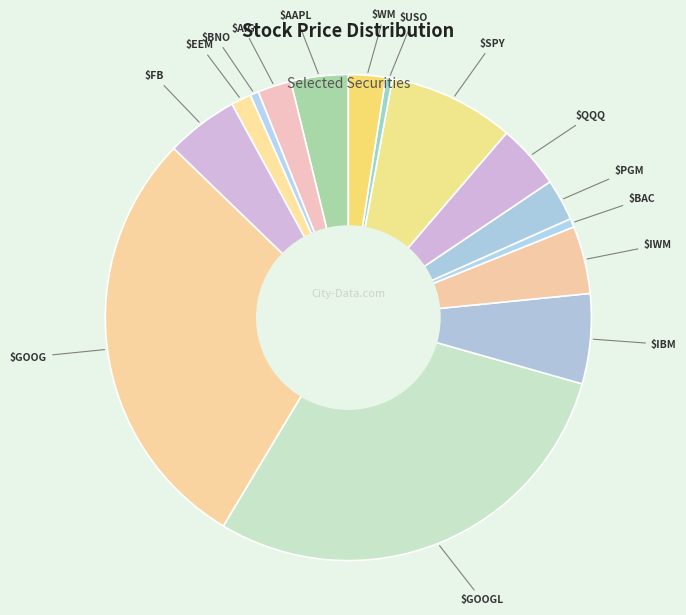

Count the number of slices in the pie.

15